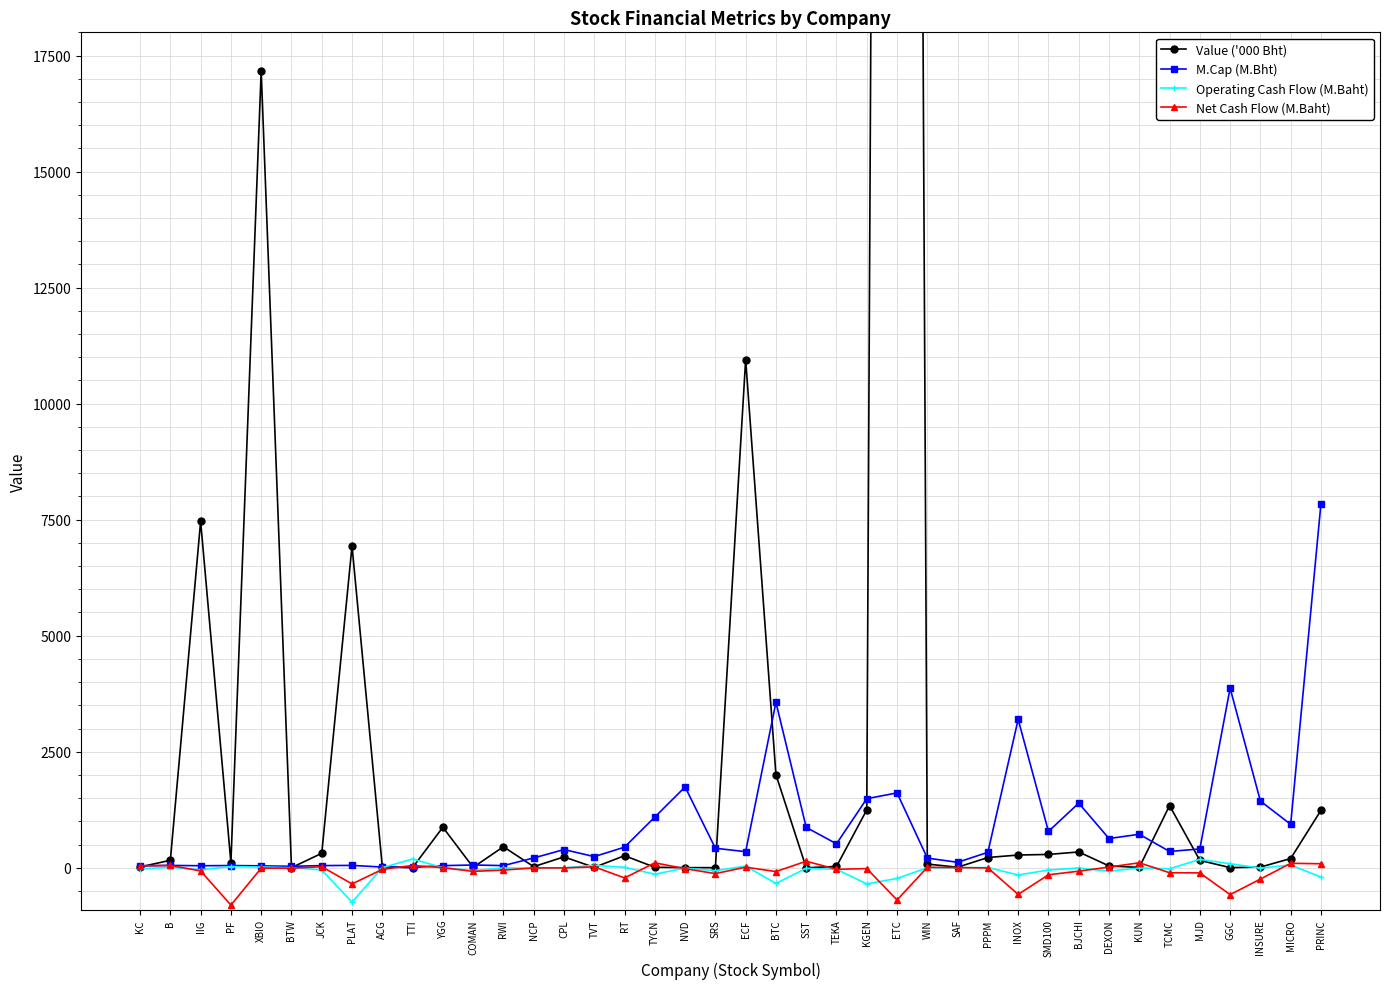

What is the difference between the Operating Cash Flow (M.Baht) values at TYCN and GGC?

224.2